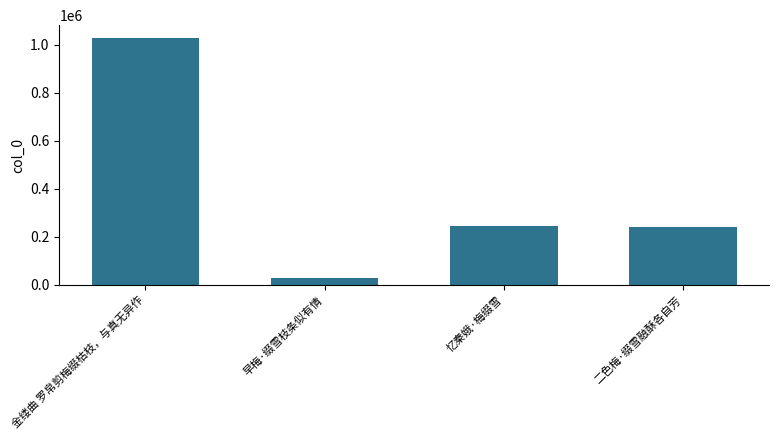

Between 早梅·缀雪枝条似有情 and 金缕曲 罗帛剪梅缀枯枝，与真无异作, which is larger?

金缕曲 罗帛剪梅缀枯枝，与真无异作